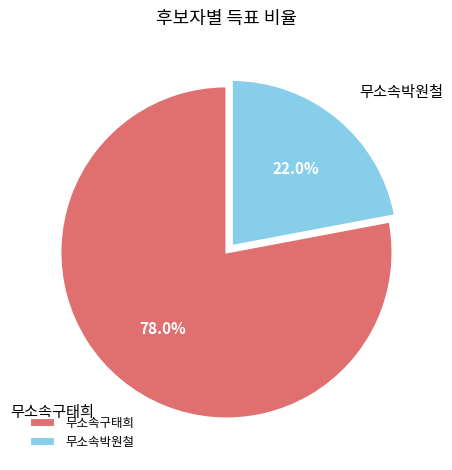

Which category has the smallest portion of the pie?

무소속박원철